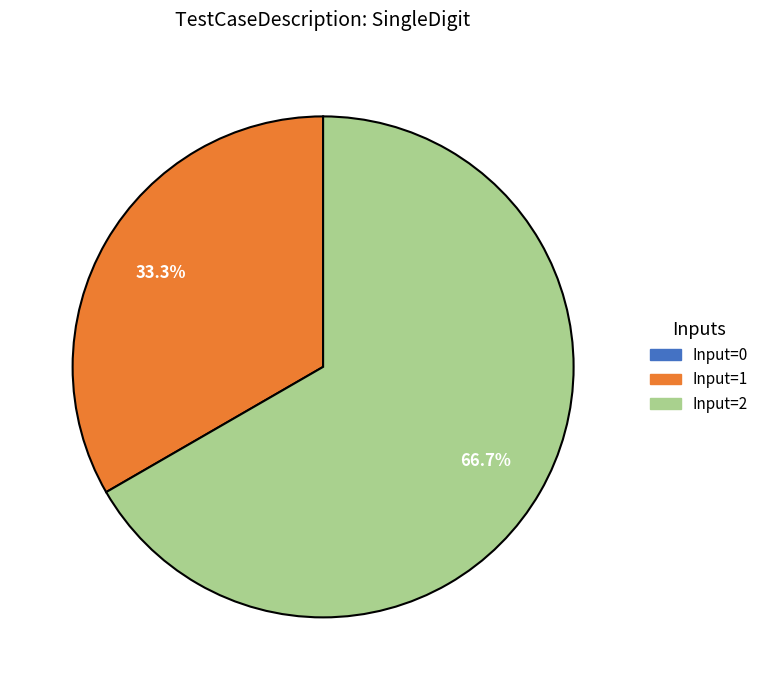

Is there a majority slice in this chart?

Yes